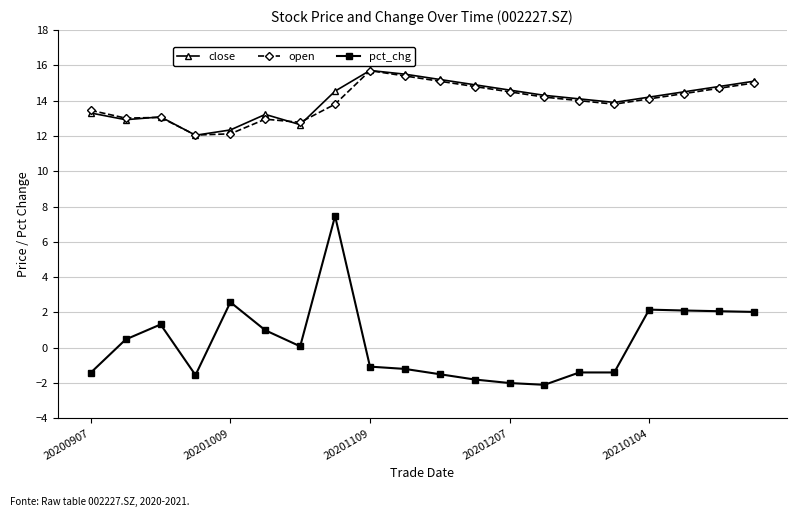

What is the sum of all pct_chg values?

5.8